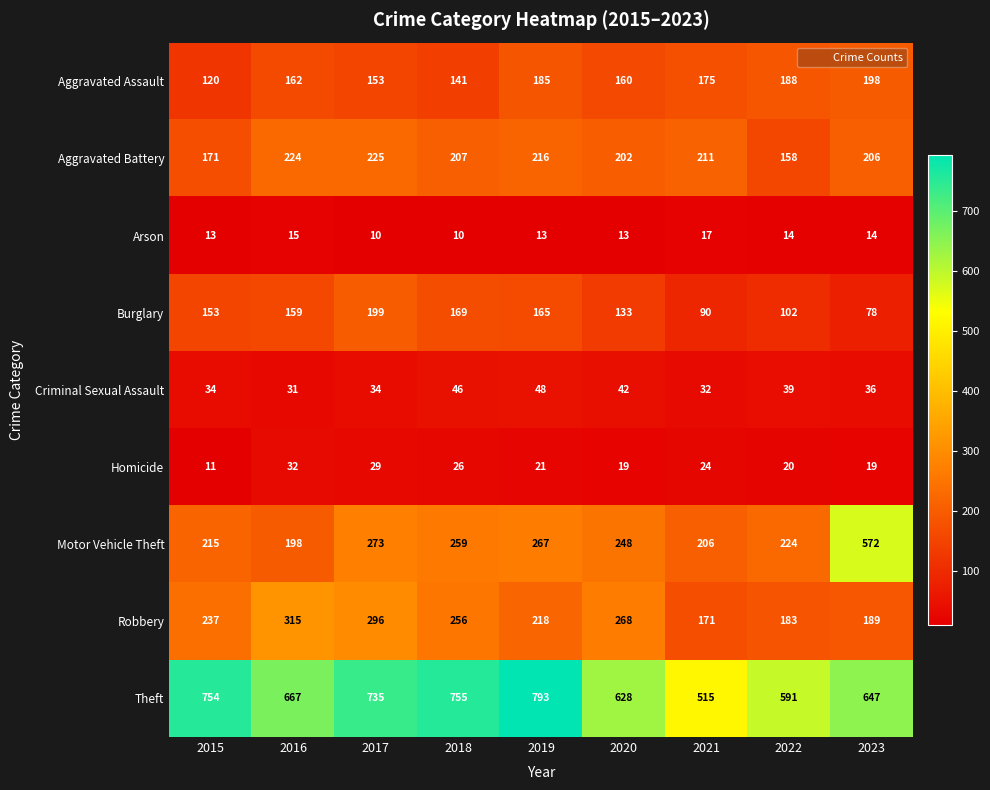

Which series has the largest total across all categories?

Theft